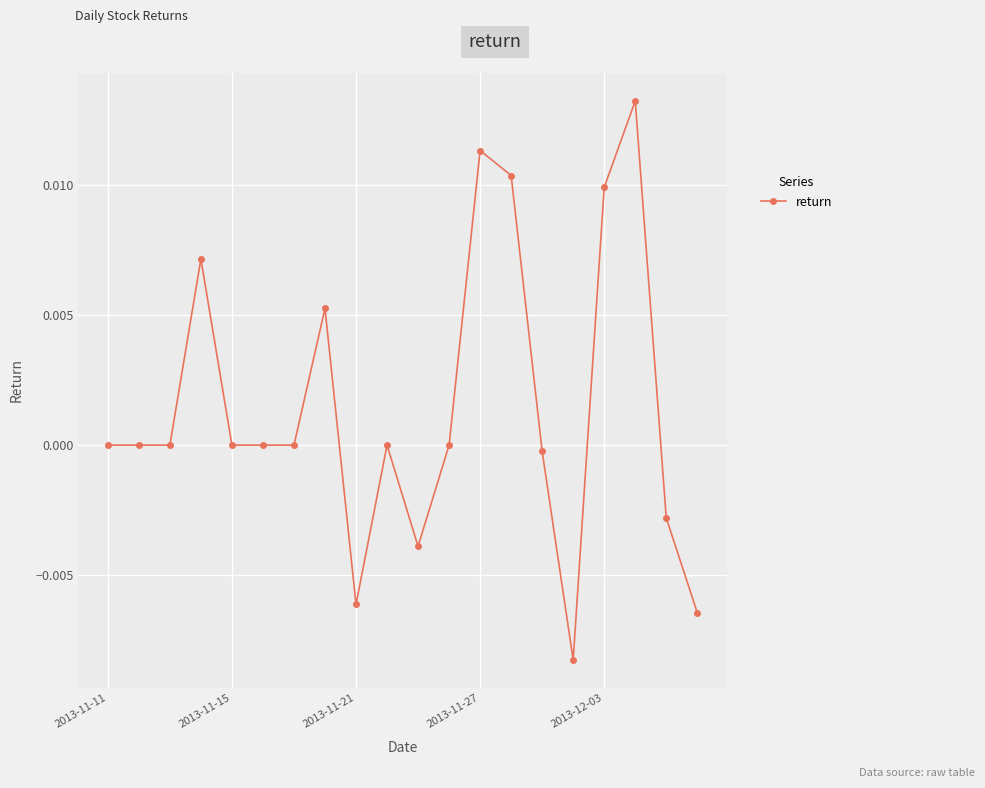

True or false: there are more than 2 points higher than both neighbors.

True